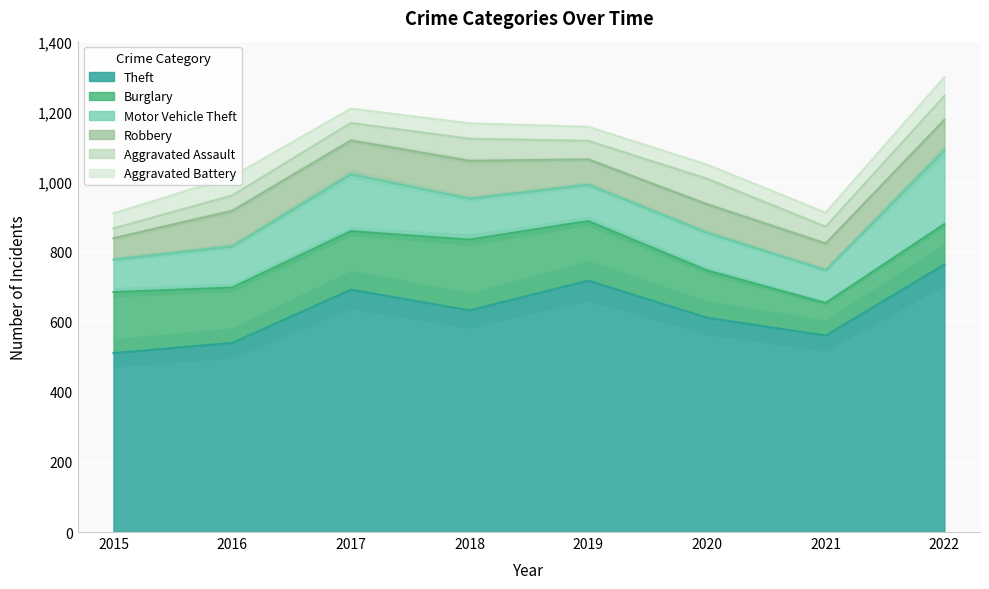

What is the value of the Aggravated Assault point at the 7th from the left?

48